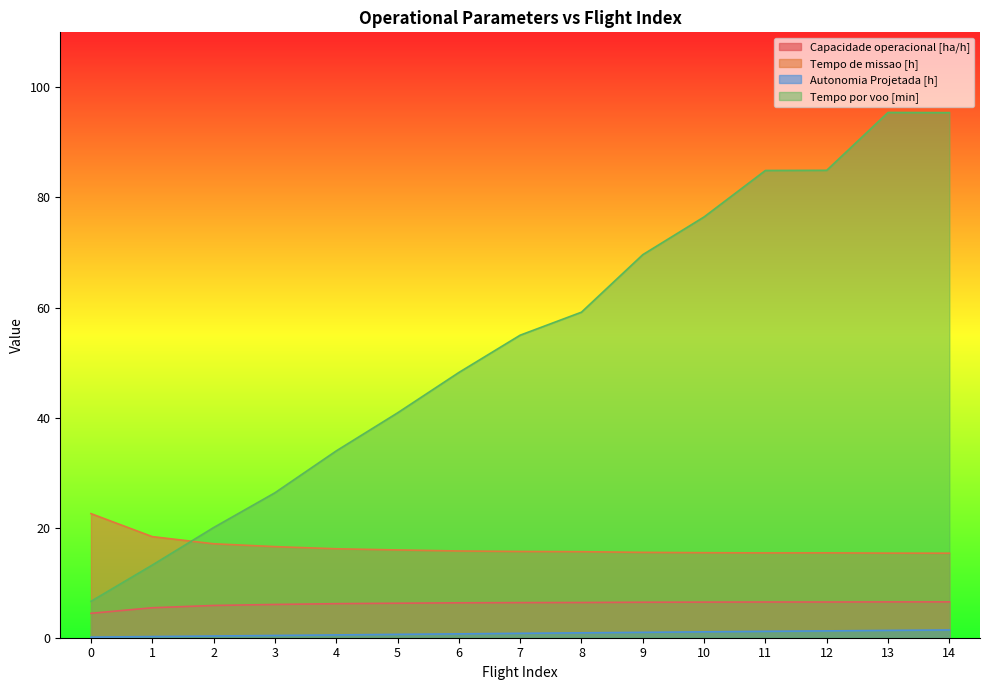

What are all the series names shown in the legend?

Capacidade operacional [ha/h], Tempo de missao [h], Autonomia Projetada [h], Tempo por voo [min]